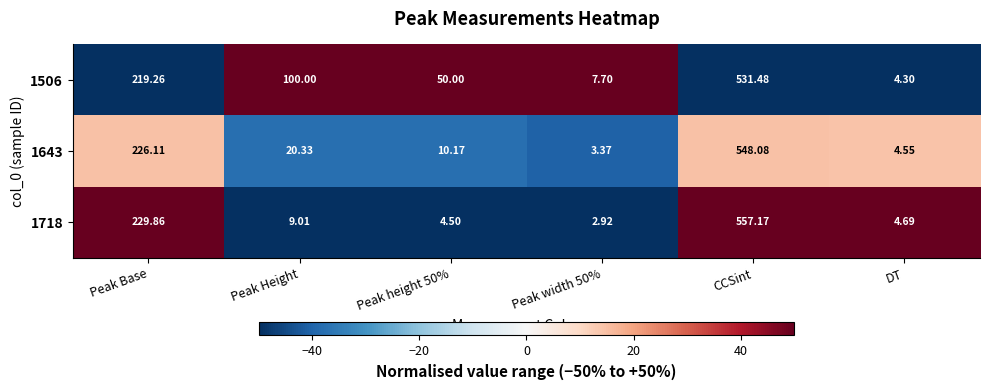

Which category has the highest value in the 1718 series?

CCSint